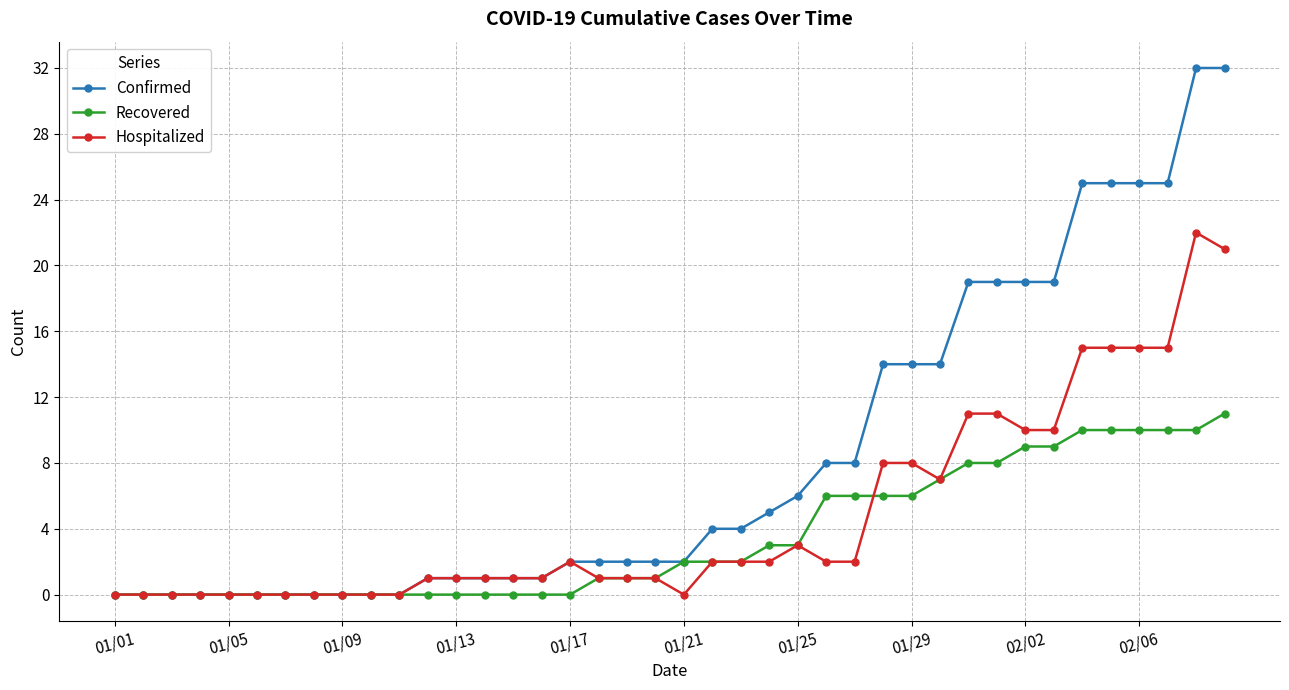

Which series has the widest spread of values?

Confirmed